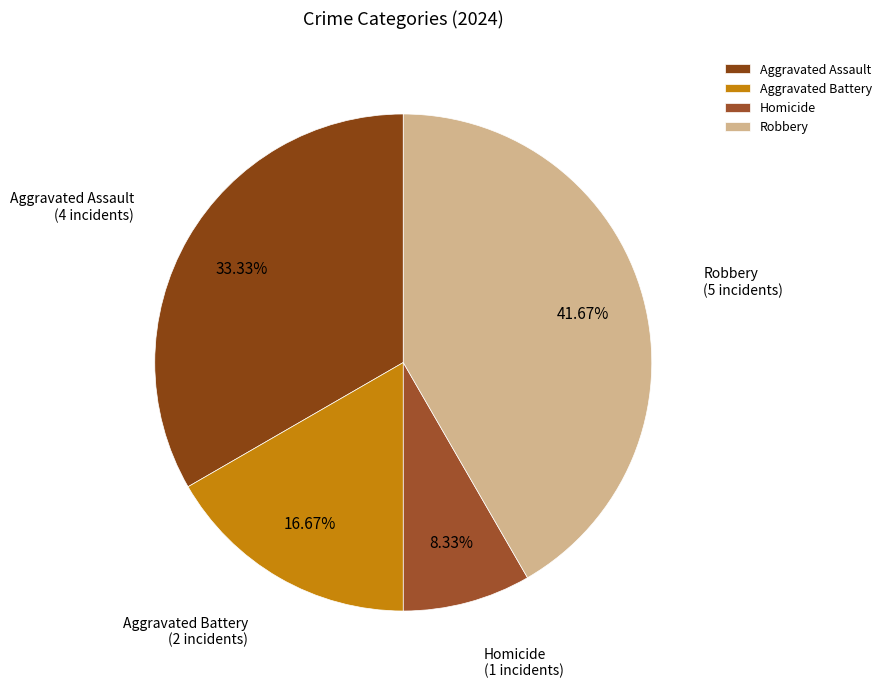

Do Aggravated Assault and Robbery together represent more than half of the pie?

Yes